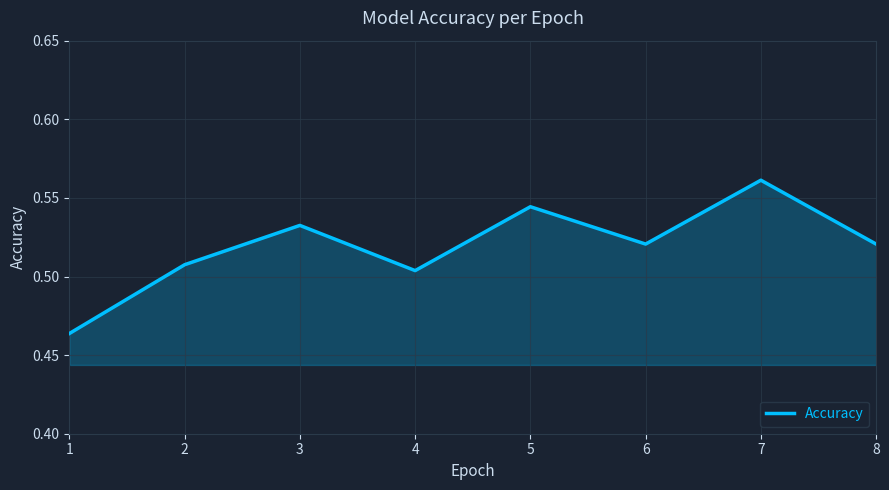

How many values are between 0 and 1?

8